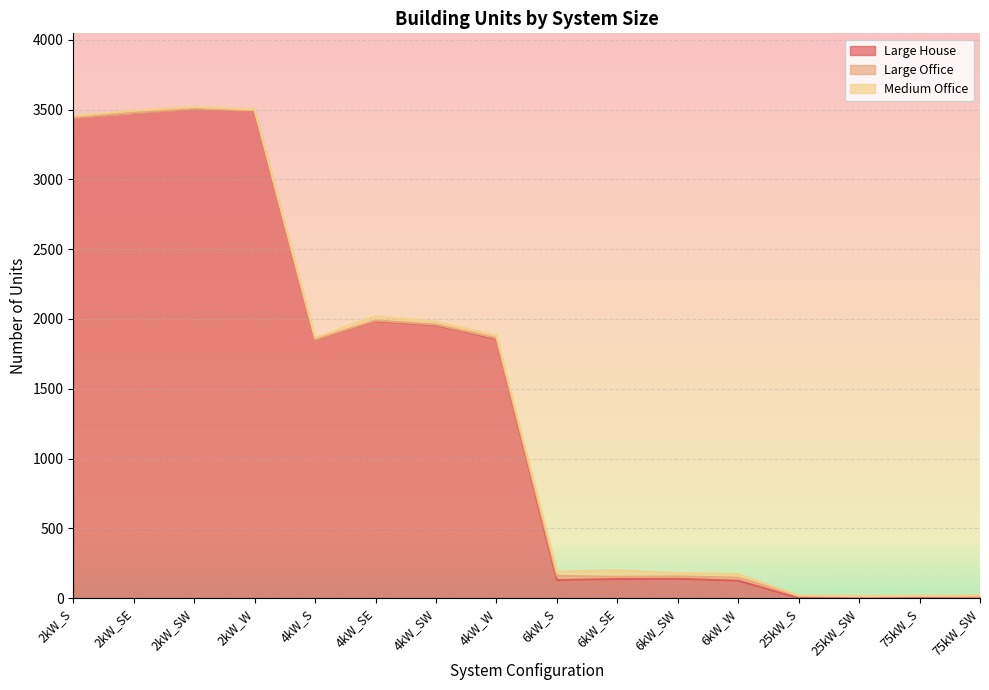

List the labels in order of Large House value, smallest first.

25kW_S, 25kW_SW, 75kW_S, 75kW_SW, 6kW_W, 6kW_S, 6kW_SE, 6kW_SW, 4kW_S, 4kW_W, 4kW_SW, 4kW_SE, 2kW_S, 2kW_SE, 2kW_W, 2kW_SW